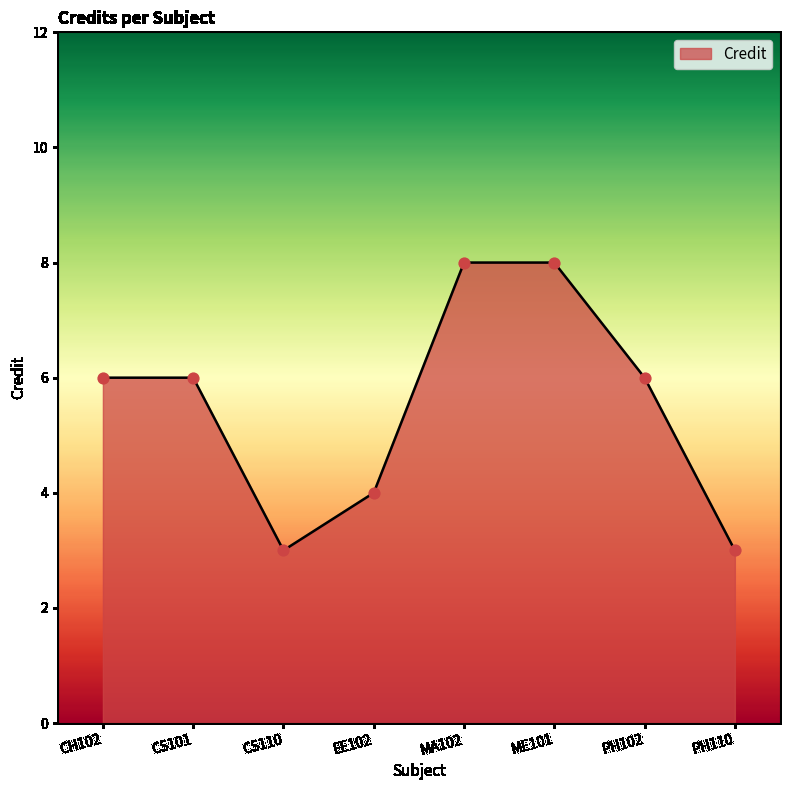

What is the change in value from CH102 to ME101?

+2